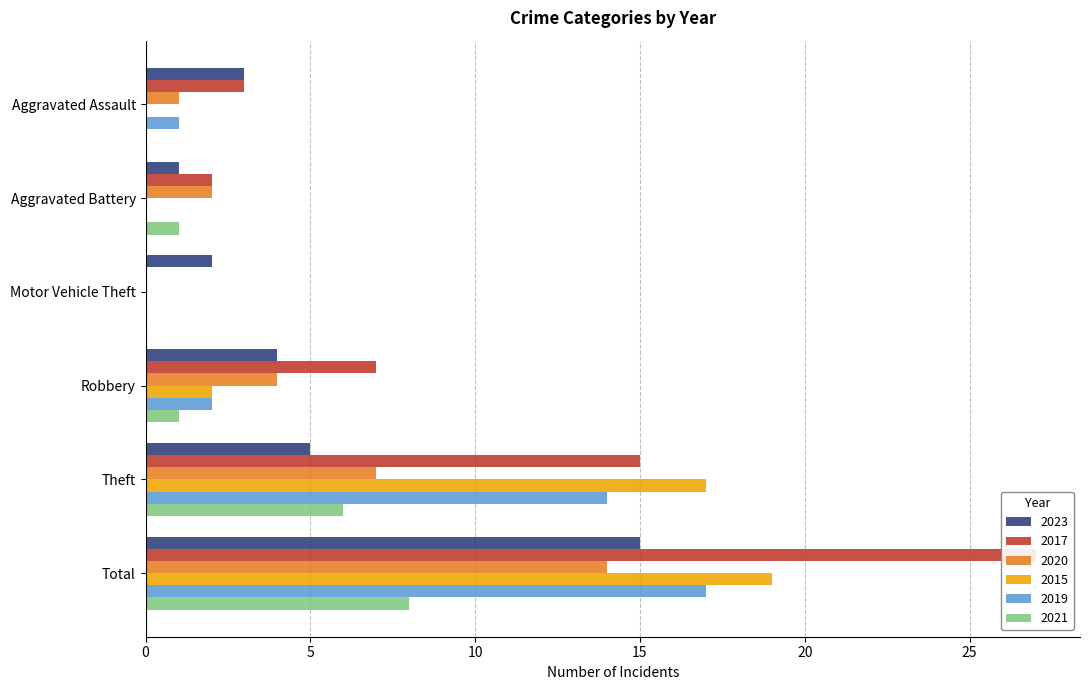

The 2020 series shows -8 at Motor Vehicle Theft. True or false?

False